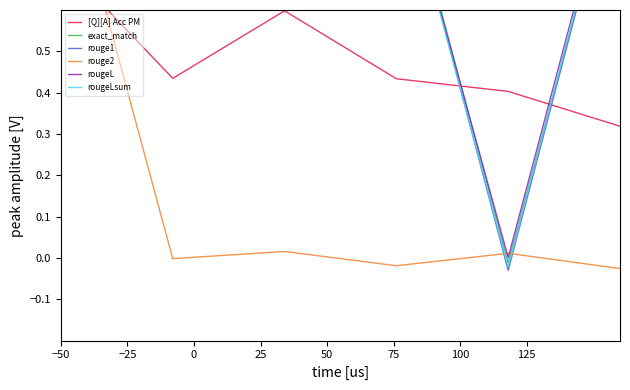

What is the highest value of the [Q][A] Acc PM series?

0.7